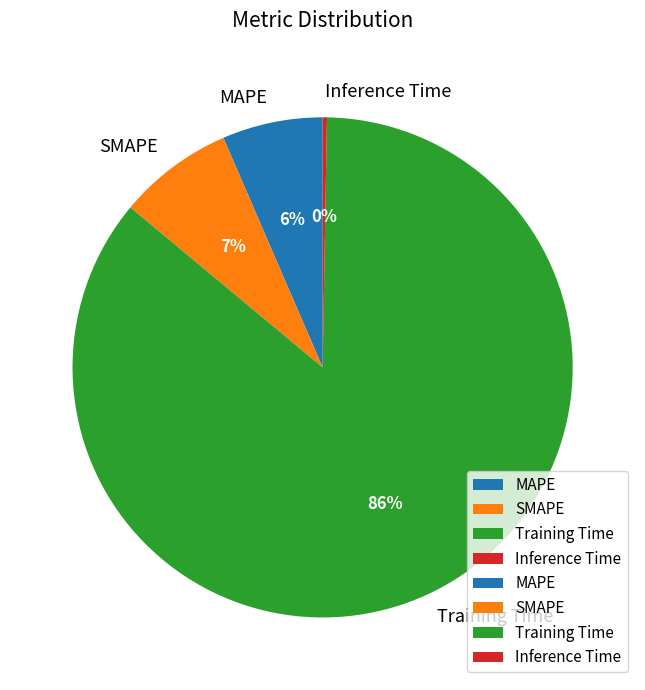

What is the majority slice?

Training Time